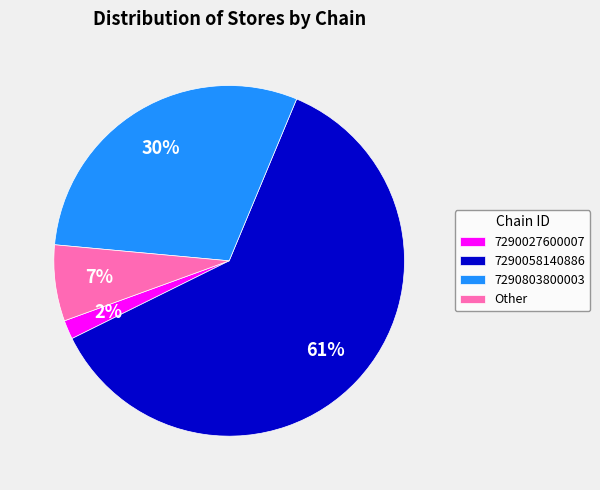

To the nearest percent, what is the average slice percentage?

25%